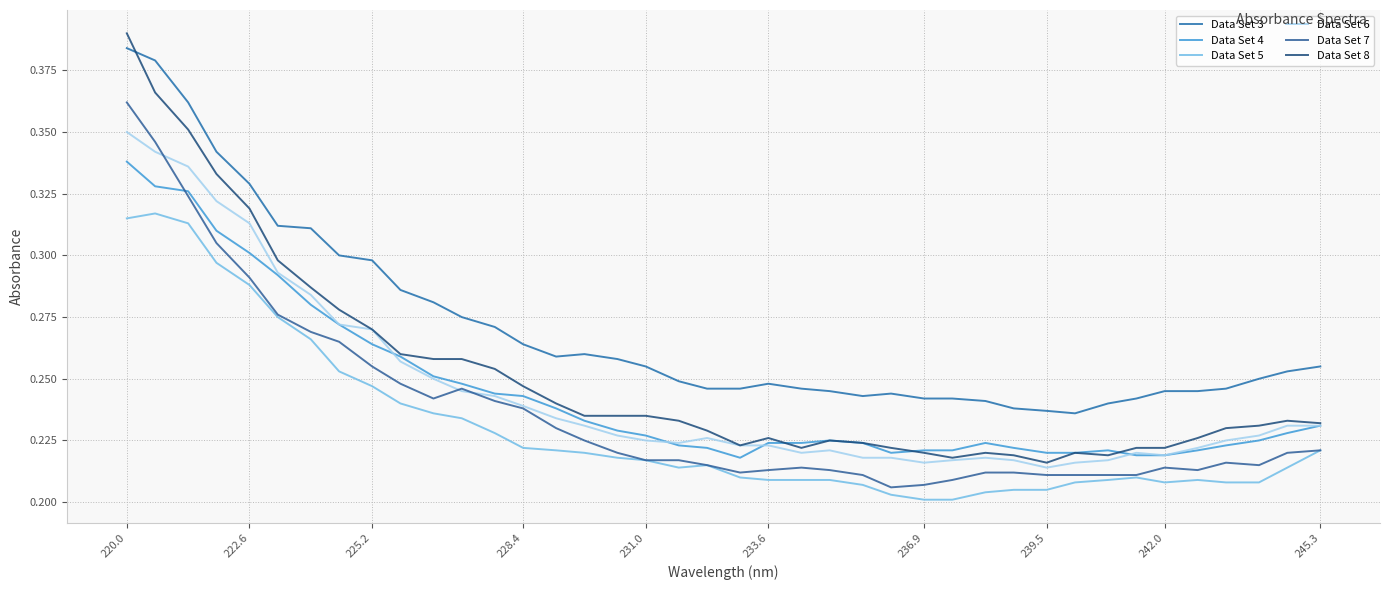

True or false: Data Set 6 and Data Set 3 cross at least once.

False